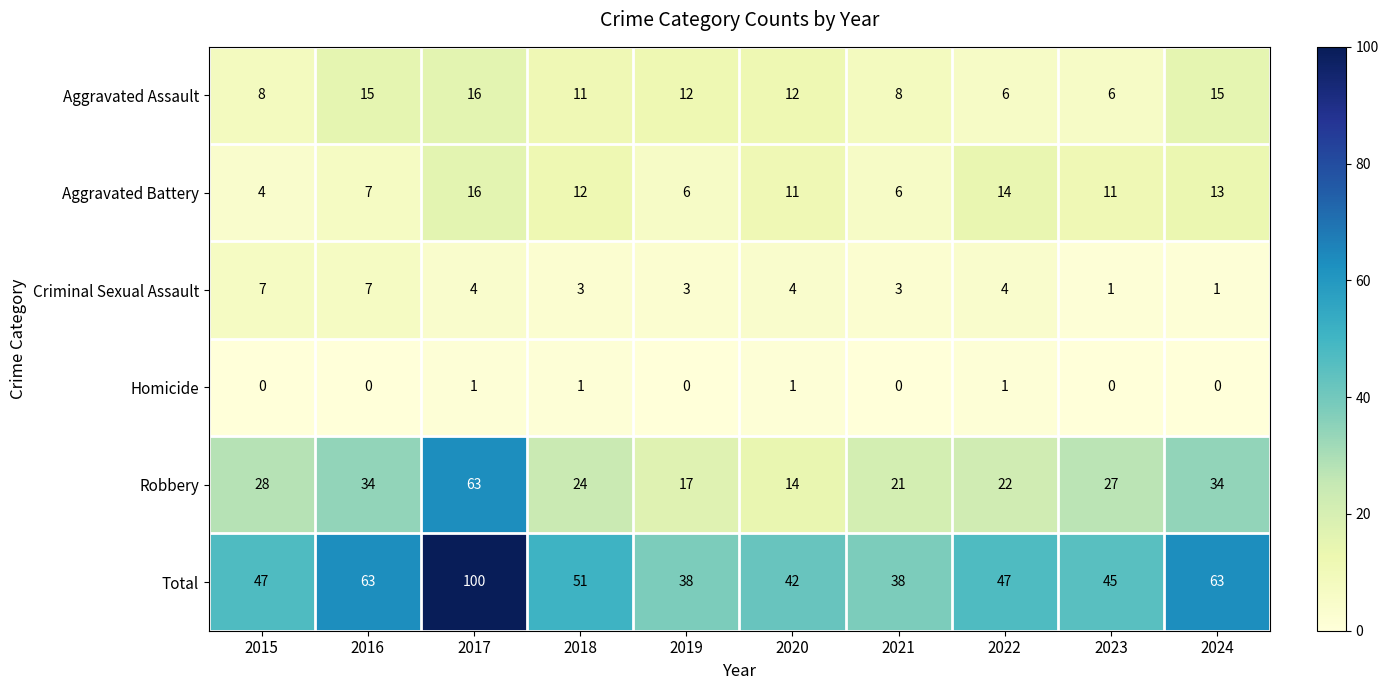

How many data points in Total are less than 47?

4